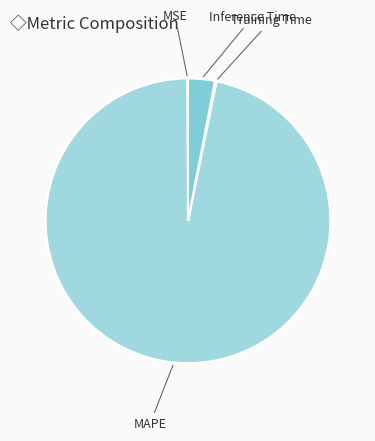

Is the sum of MAPE and Inference Time greater than half?

Yes